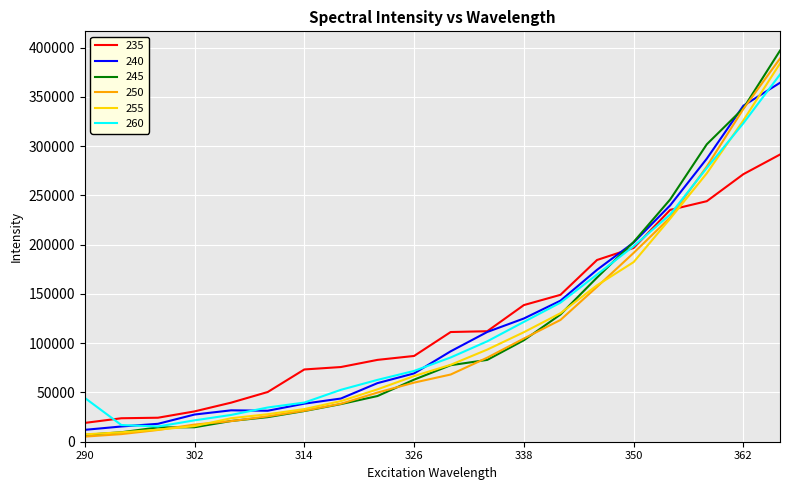

Which series has the widest spread of values?

245